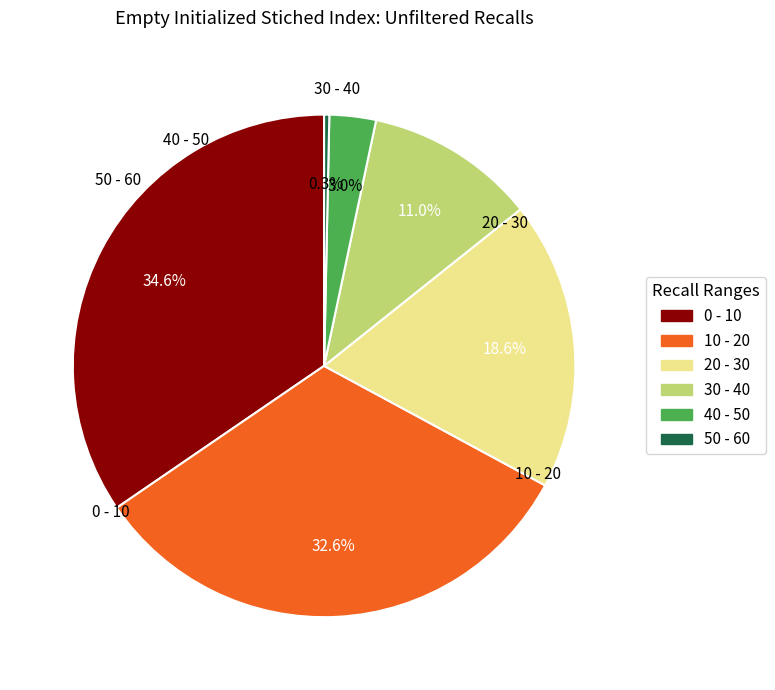

Is it true that 20 - 30 is 6% of the pie?

False